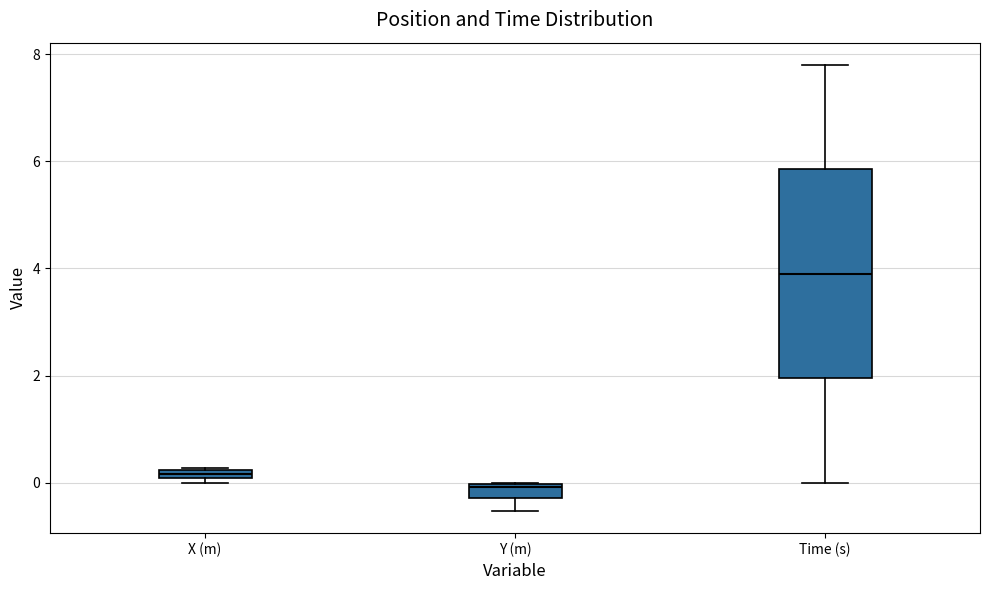

Which box has the lowest median line?

Y (m)